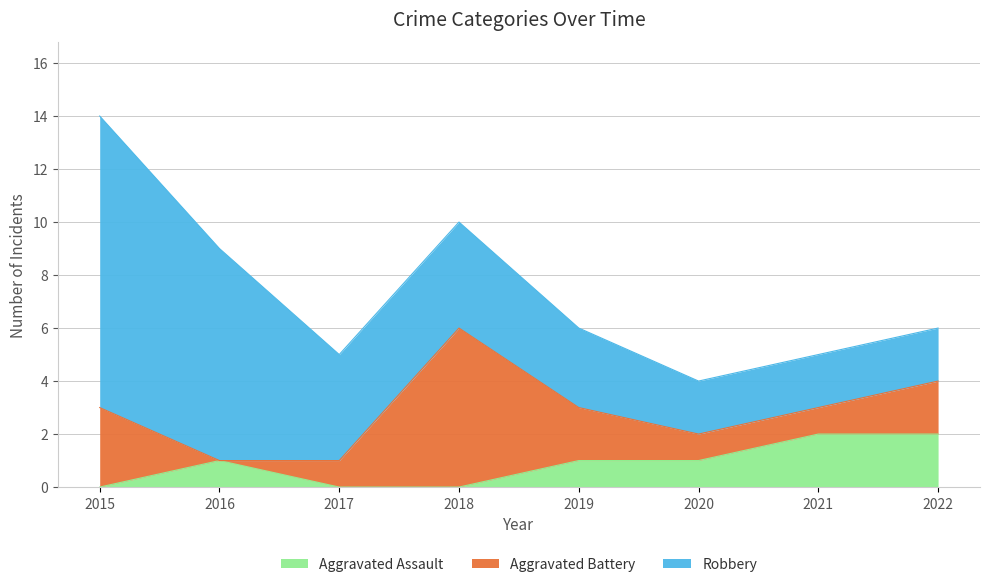

Reading right to left, extract all data points from this chart.

Aggravated Assault: 2022=2	2021=2	2020=1	2019=1	2018=0	2017=0	2016=1	2015=0
Aggravated Battery: 2022=2	2021=1	2020=1	2019=2	2018=6	2017=1	2016=0	2015=3
Robbery: 2022=2	2021=2	2020=2	2019=3	2018=4	2017=4	2016=8	2015=11